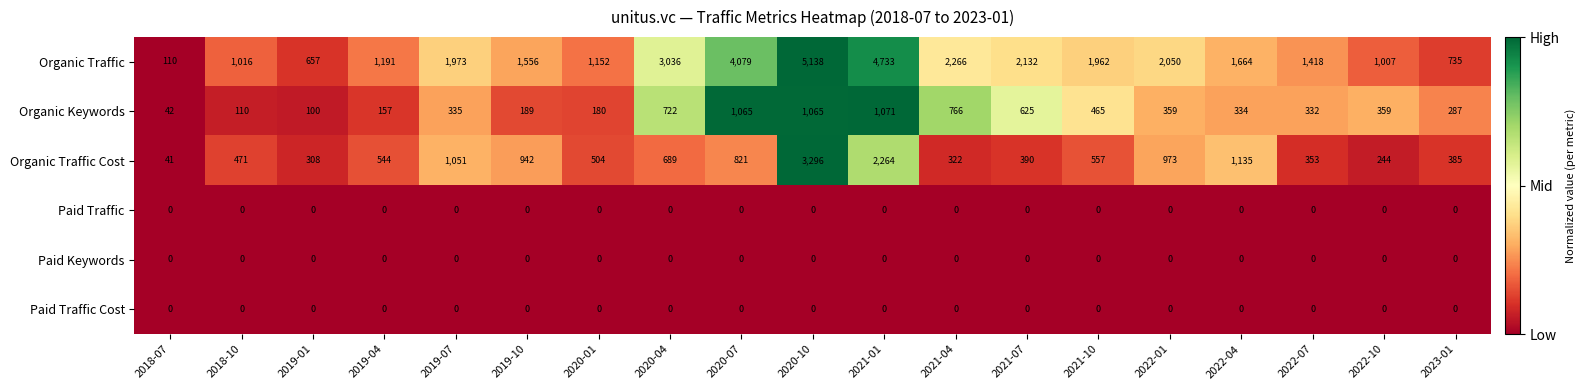

At how many categories does at least one series exceed 0?

19